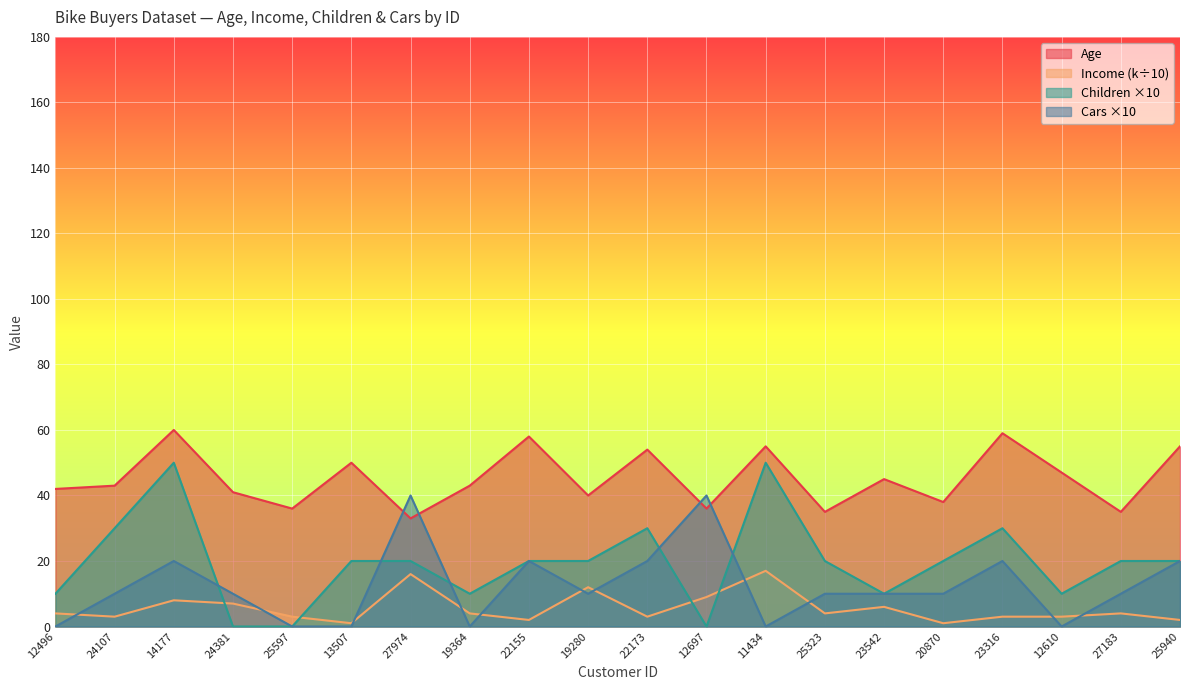

Which series has the largest total across all categories?

Age